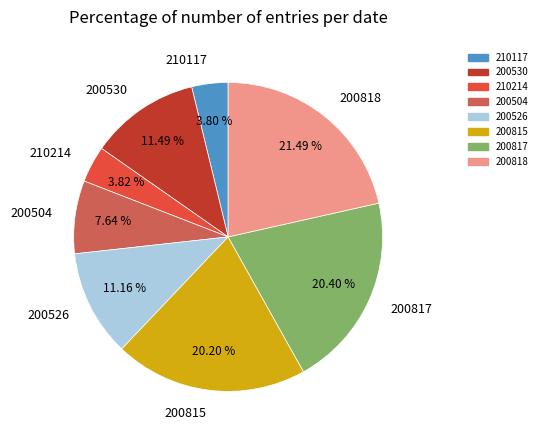

How many segments does this pie chart have?

8